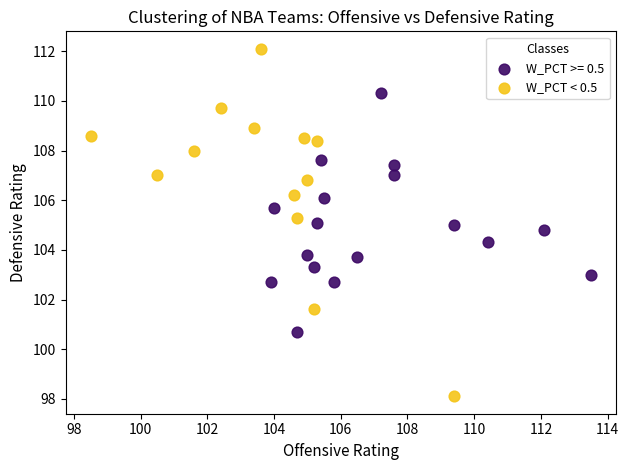

Which series has the widest spread of Y values?

W_PCT < 0.5